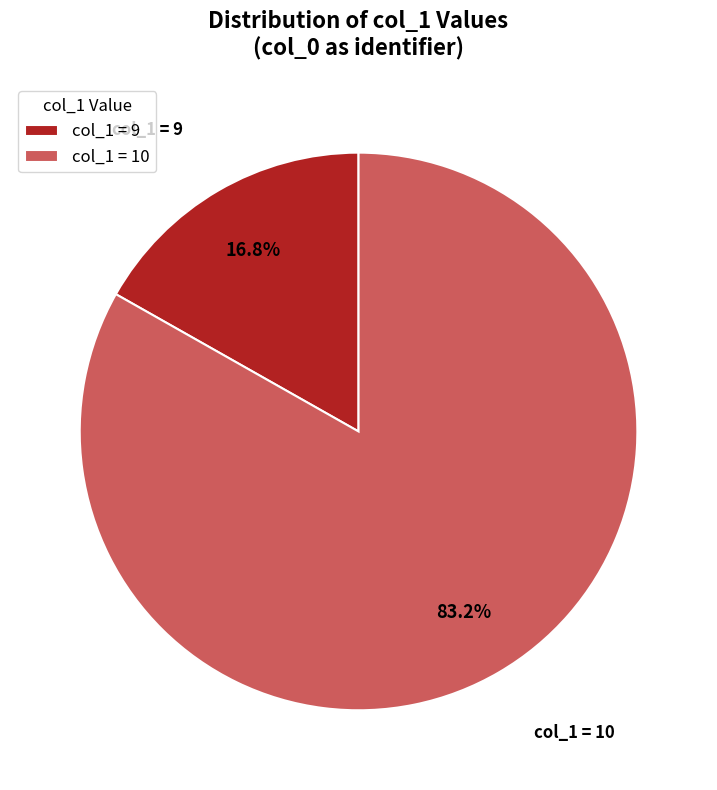

Rank the categories by value from lowest to highest.

col_1 = 9, col_1 = 10